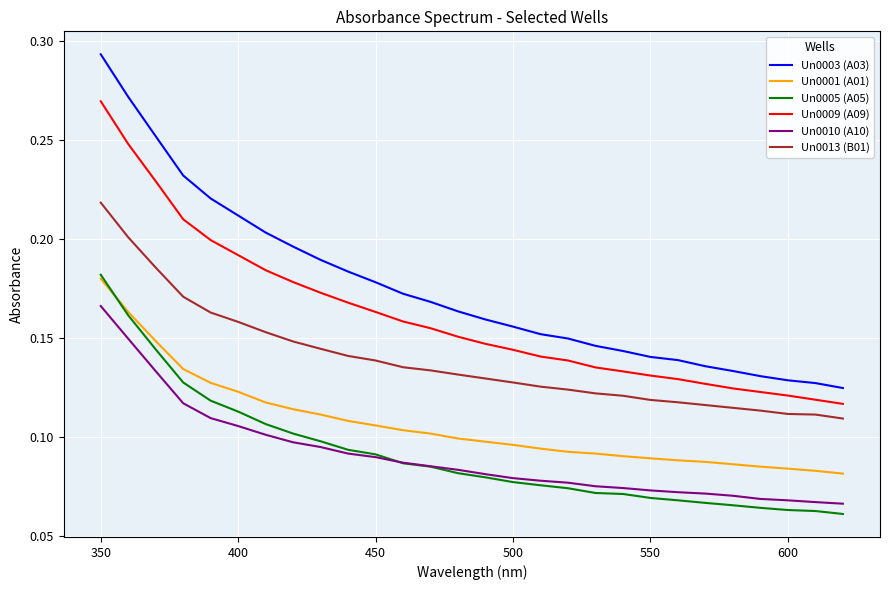

Which series has the largest total across all categories?

Un0003 (A03)